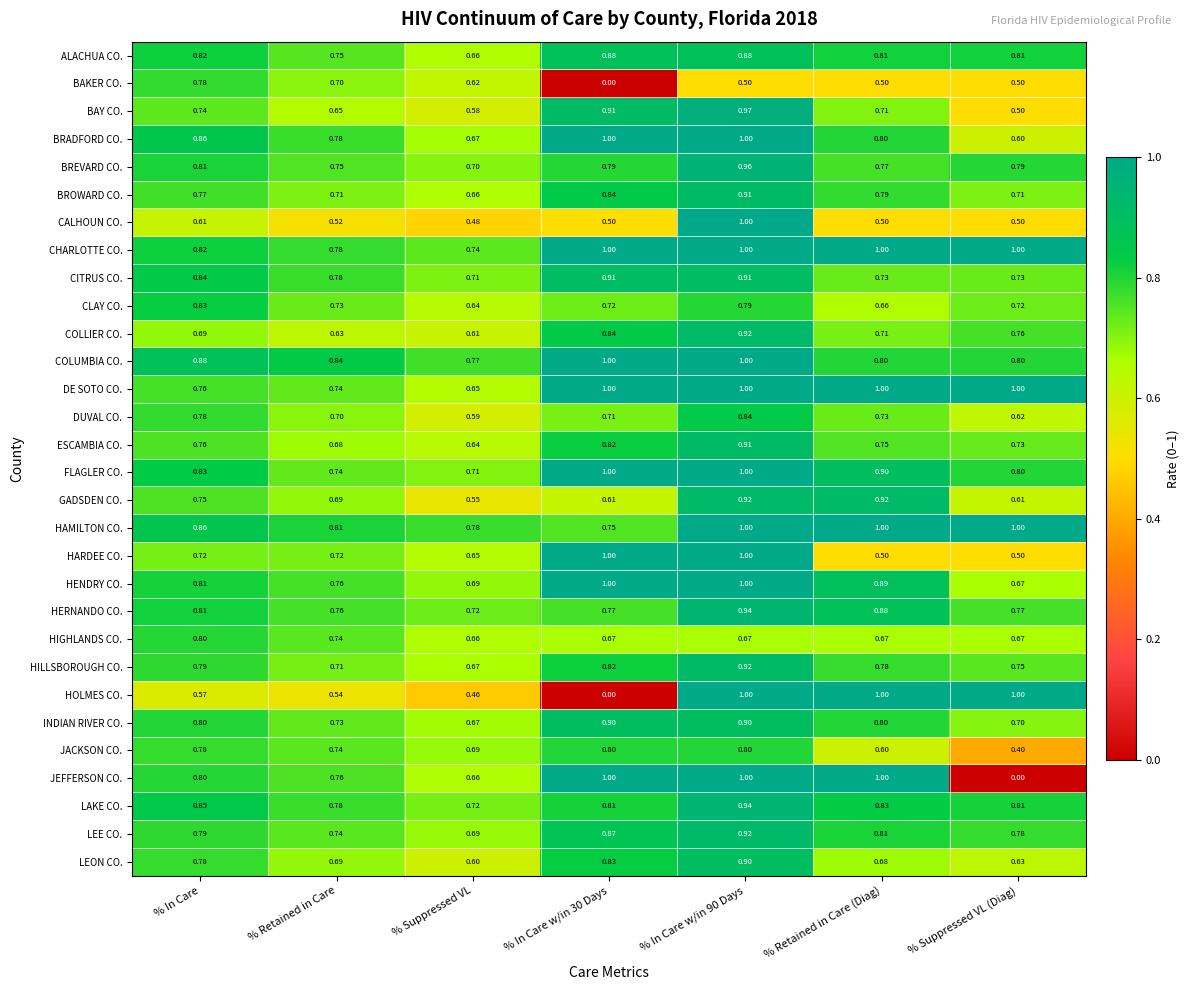

At which label is GADSDEN CO. closest to 0?

% Suppressed VL